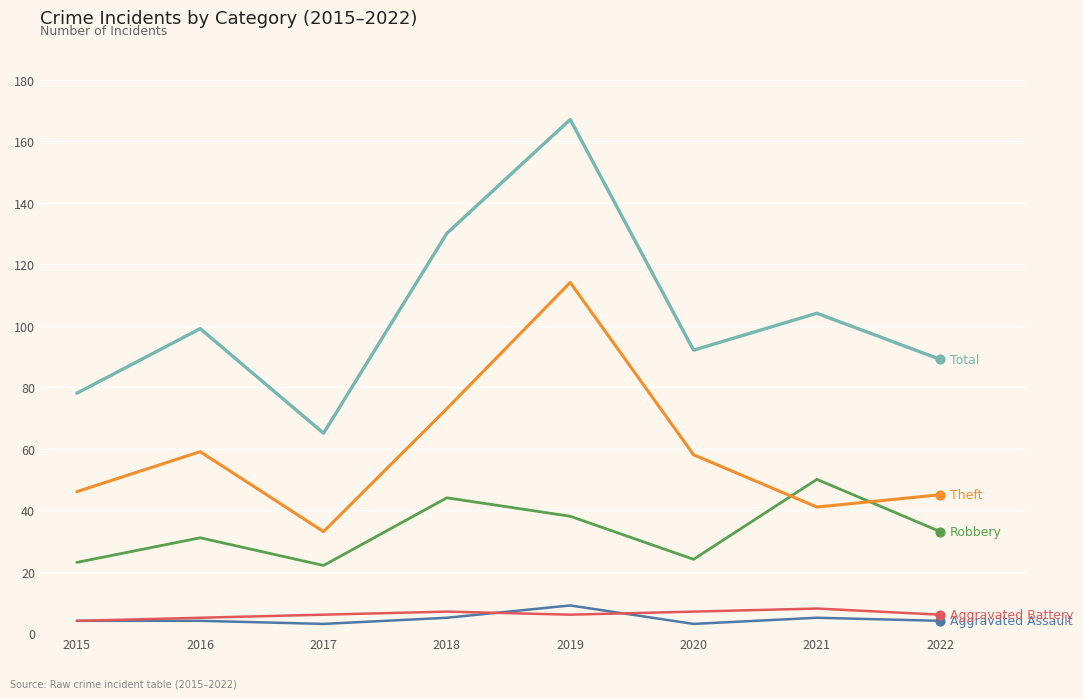

At which category is the sum across all series the highest?

2019